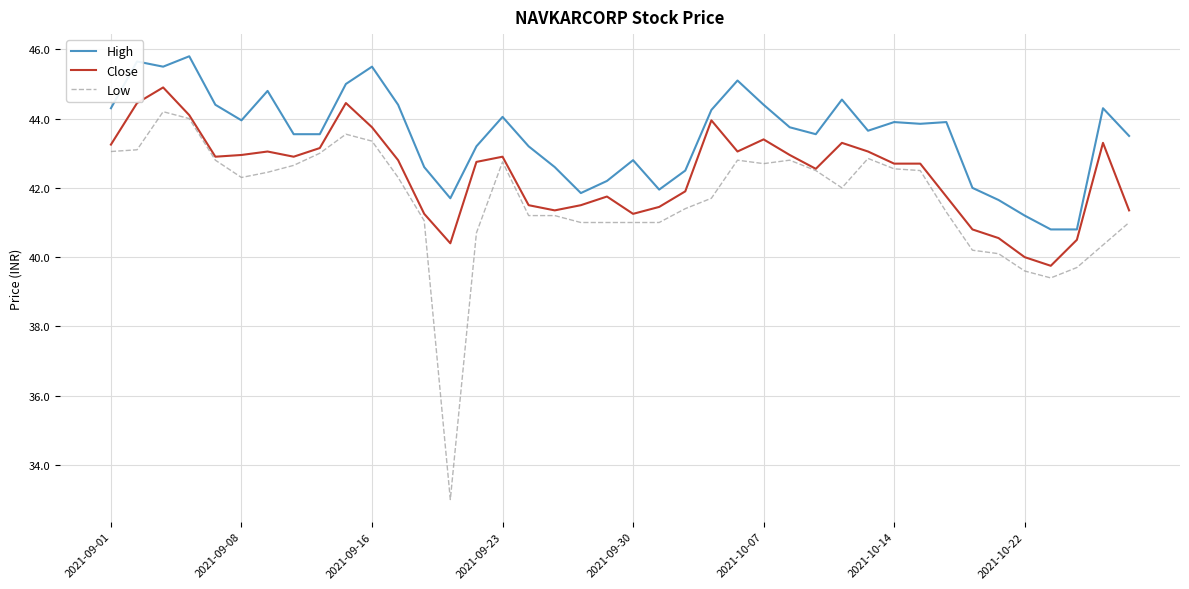

Which series has the largest total across all categories?

High